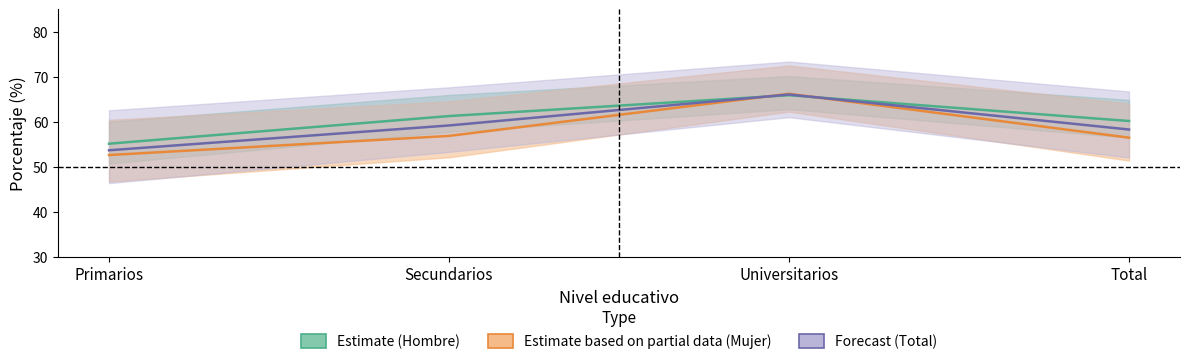

Does the chart display data point markers on the line(s)?

No